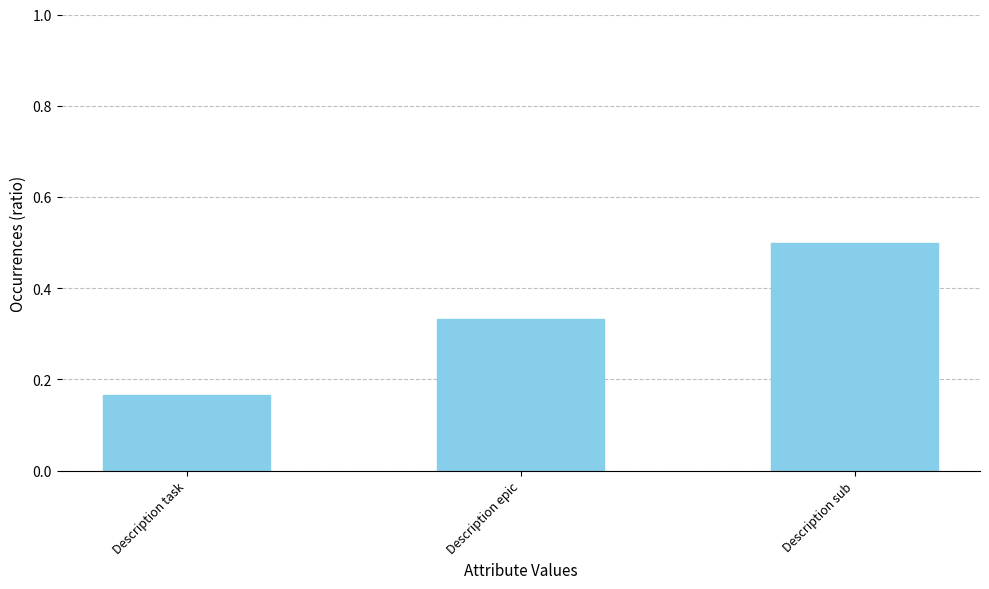

How many data points does each series have?

3